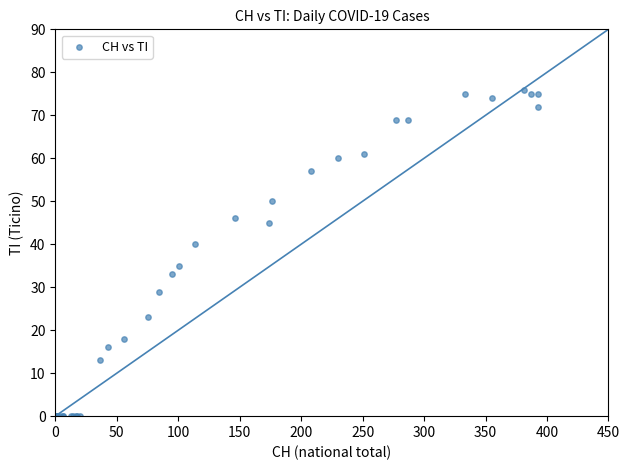

What Y value in the scatter plot is closest to 38?

40